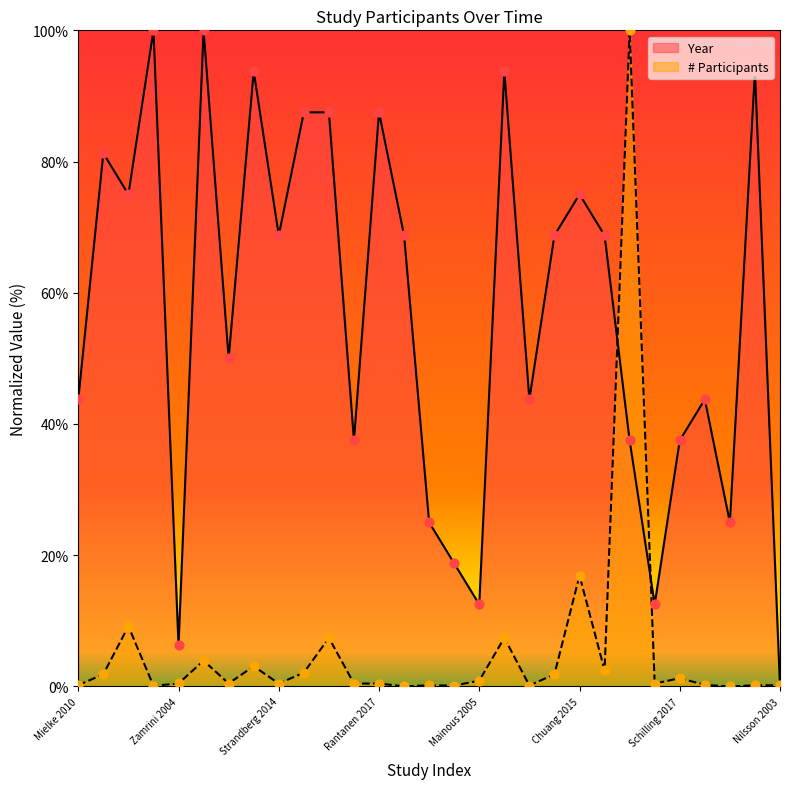

Which series contains the lowest Y value?

Year